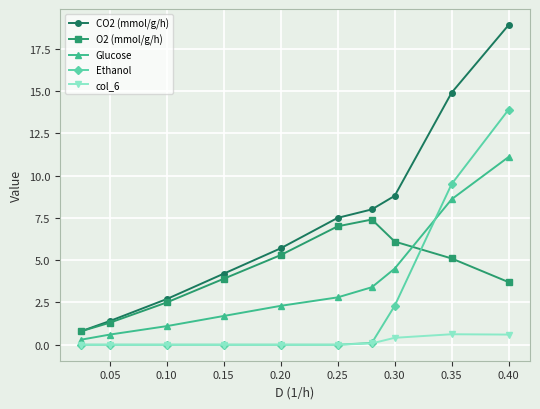

Which series has the widest spread of values?

CO2 (mmol/g/h)